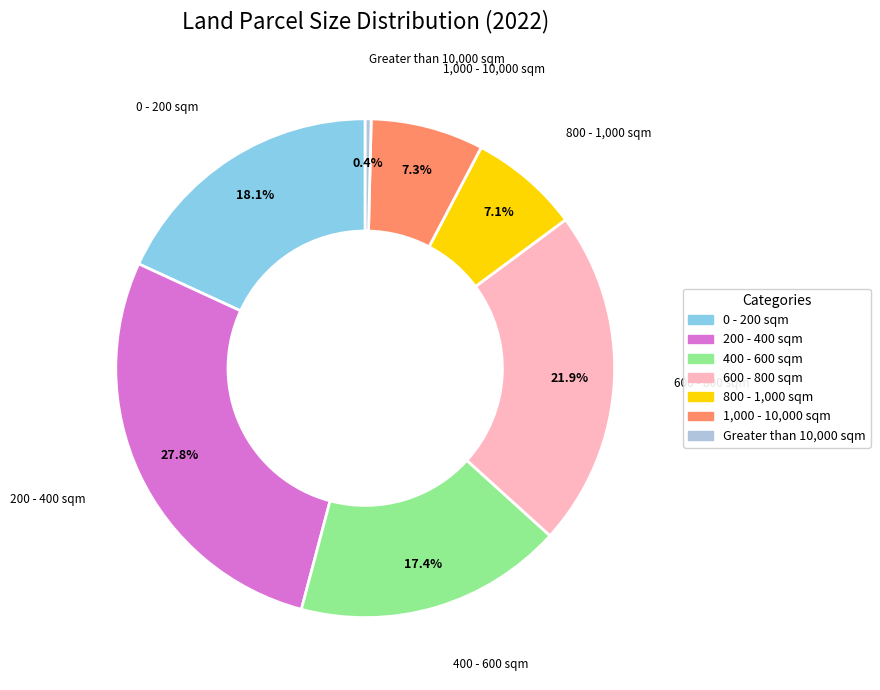

To the nearest percent, what is the difference between the largest and smallest slice percentages?

27%